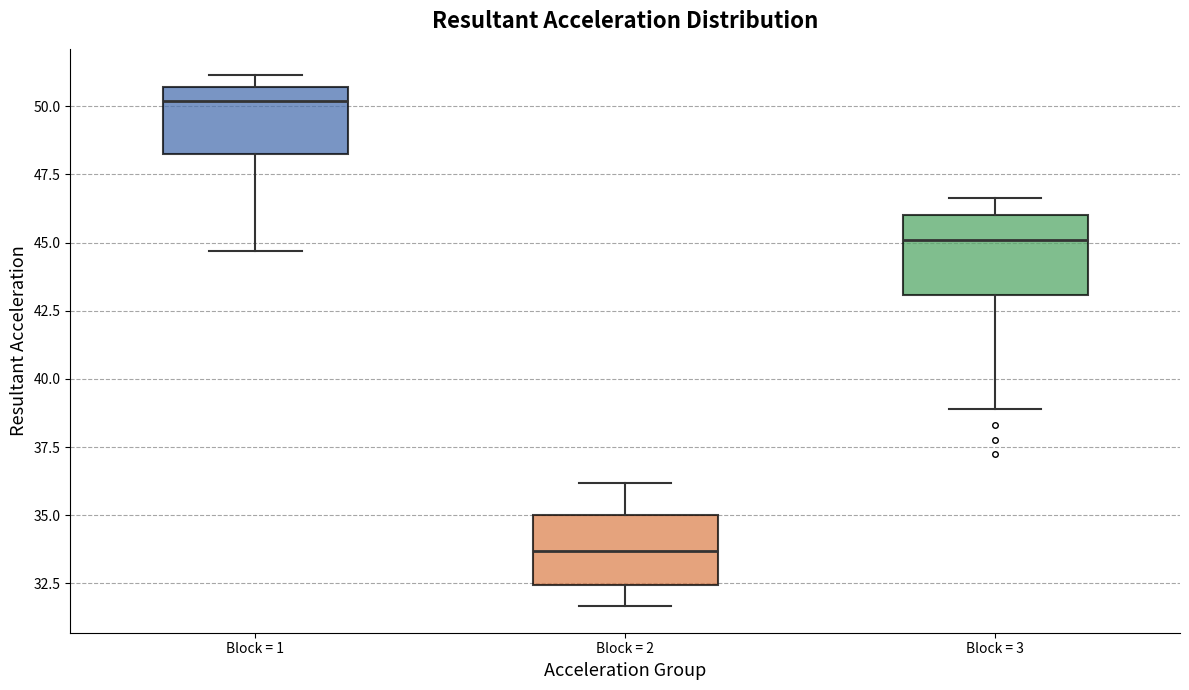

Which box has the lowest median line?

Block = 2